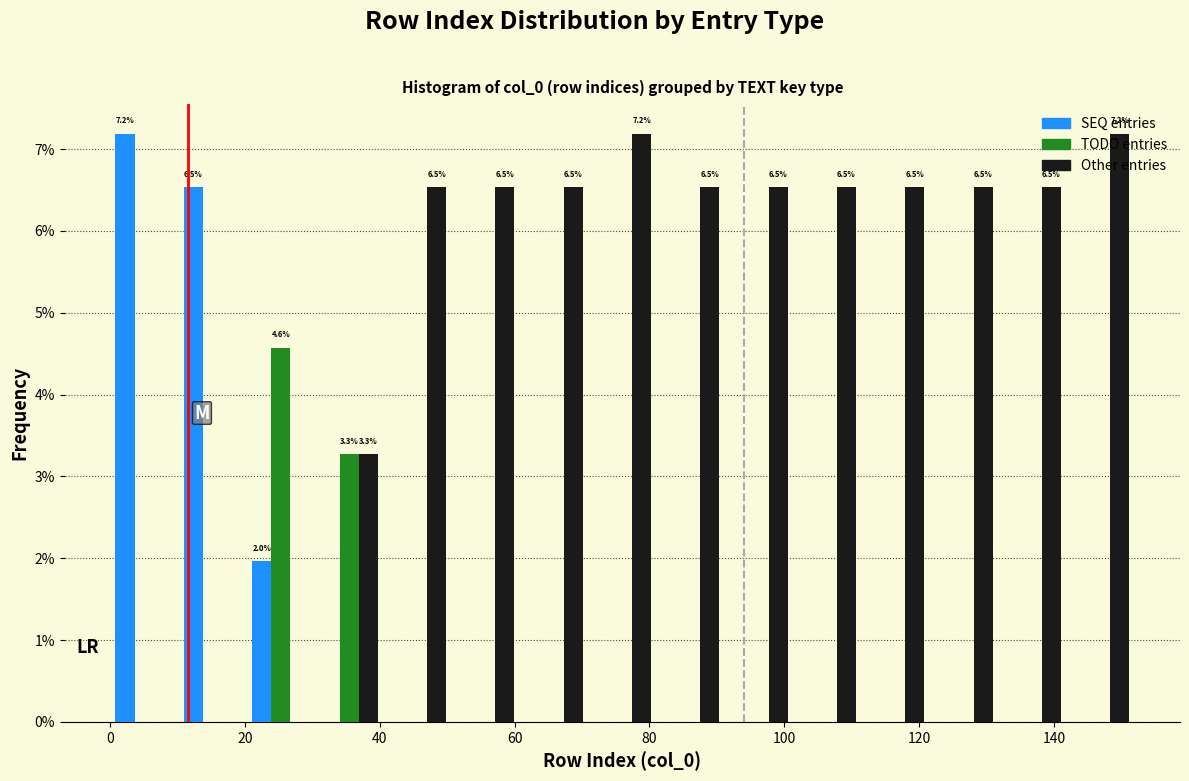

In the SEQ entries series, which range on the x-axis has the tallest bar?

0 to 10